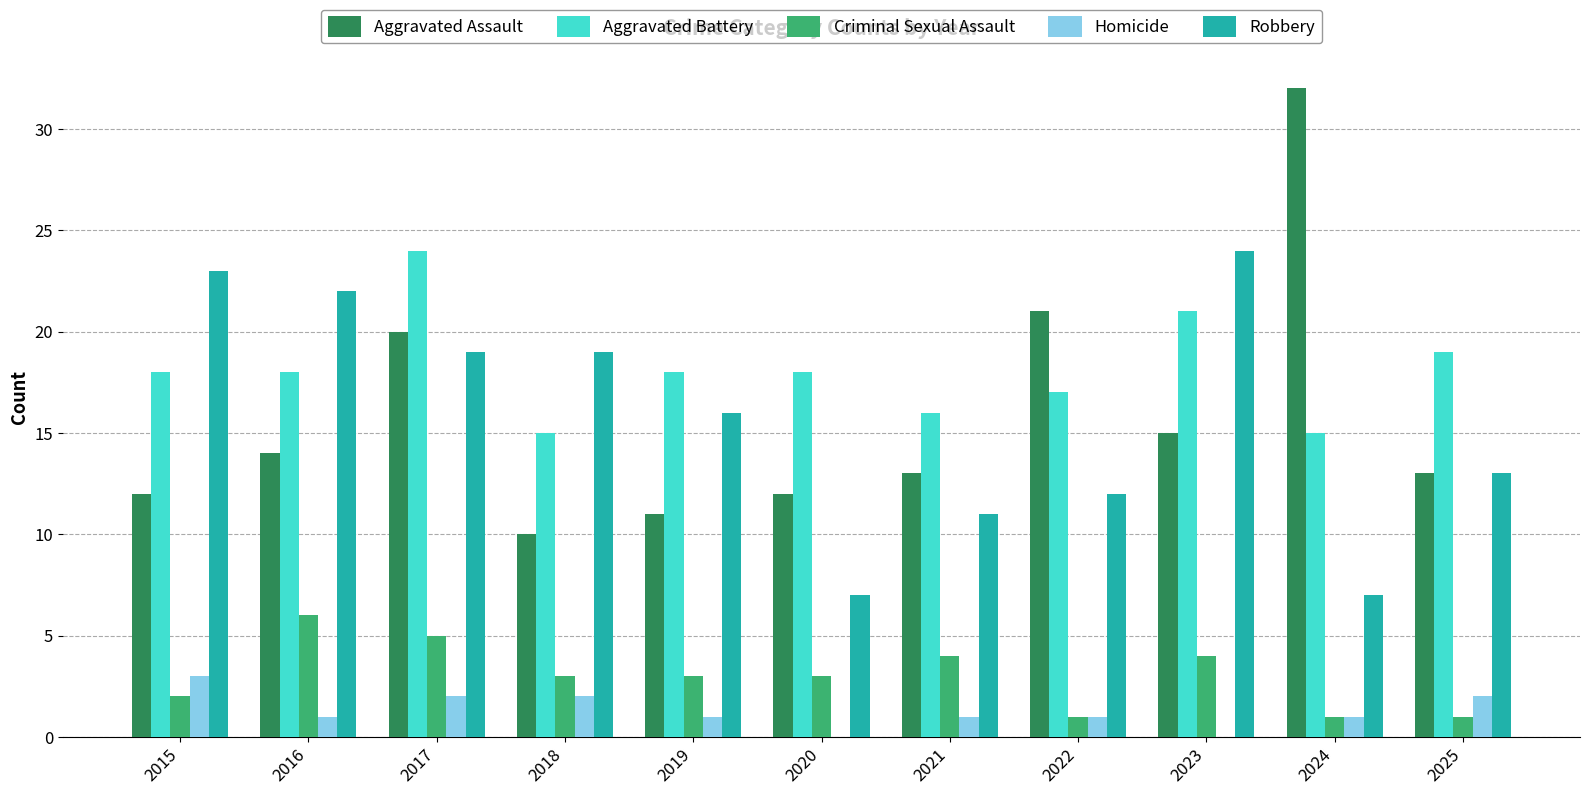

Between 2020 and 2023, which series saw the biggest shift?

Robbery